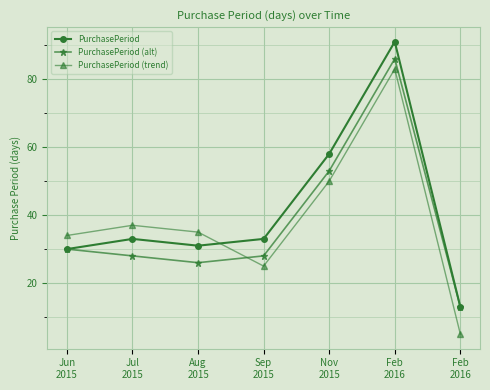

How many interior local valleys does the PurchasePeriod (alt) series have?

1